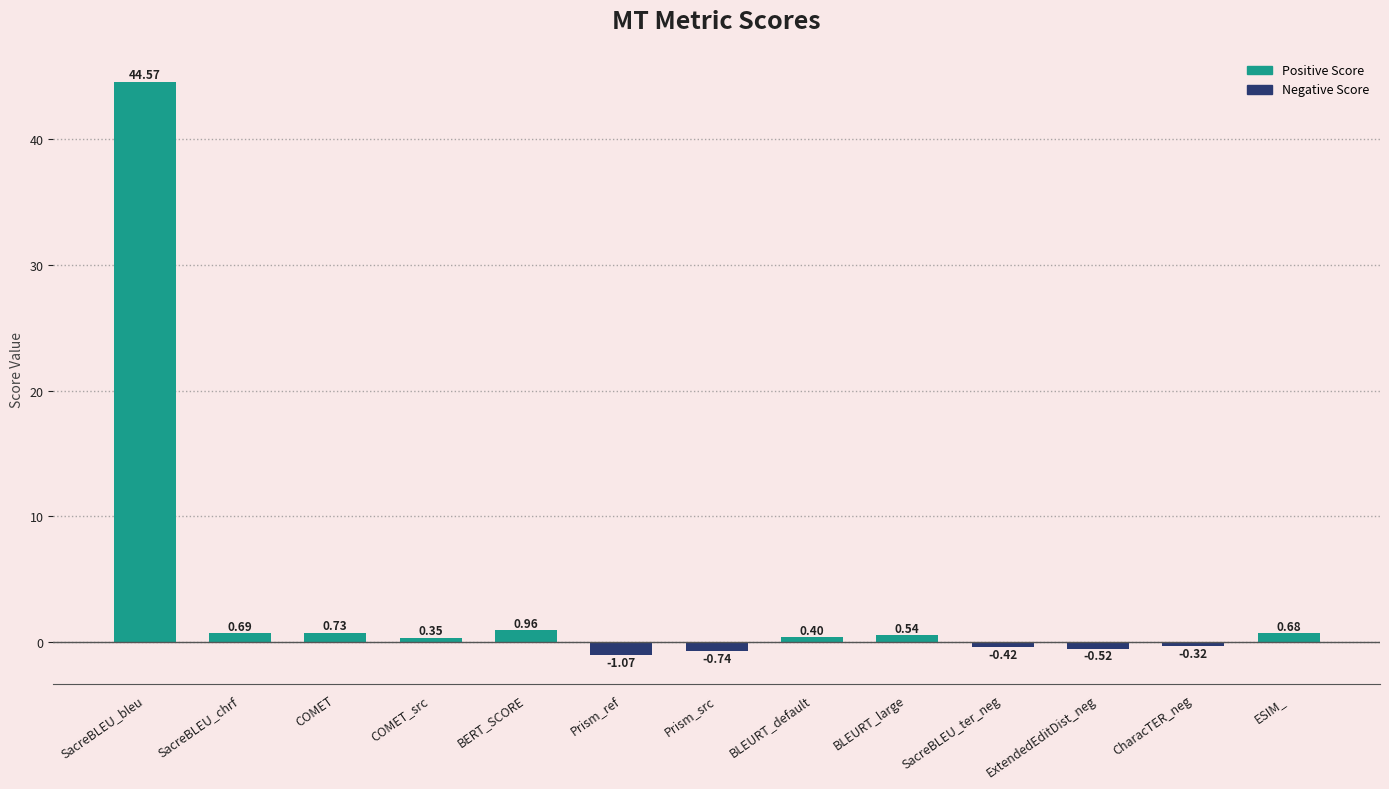

What is the difference between the second highest and second lowest values?

1.7